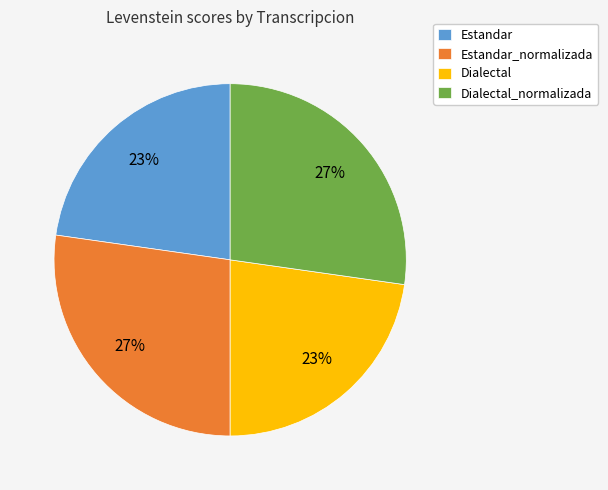

True or false: Dialectal accounts for 36% of the total.

False